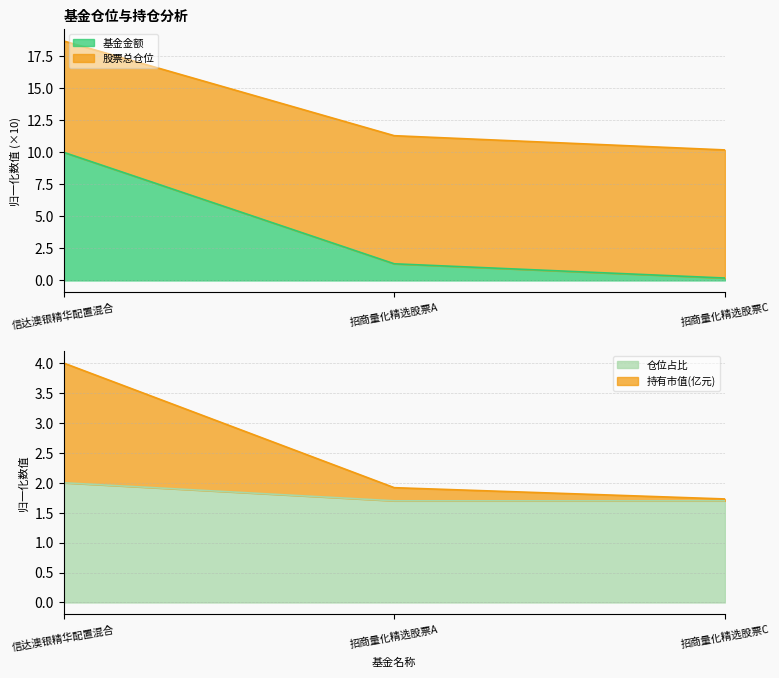

How many data points does each series have?

3